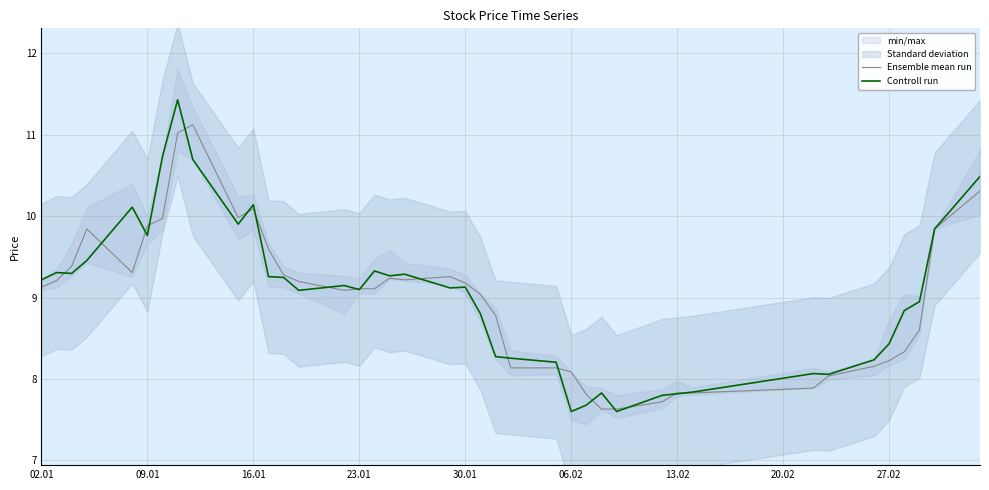

The value of Ensemble mean run at 27.02 is 2.8. True or false?

False